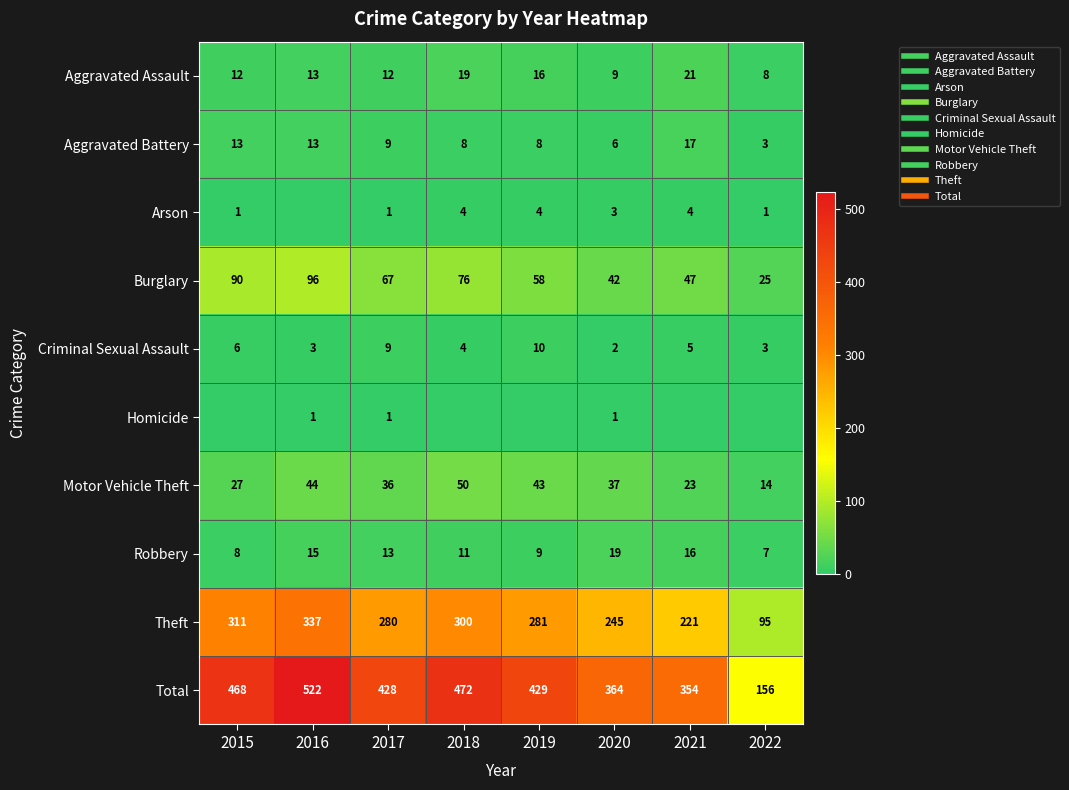

Where is Burglary nearest to the value 60?

2019